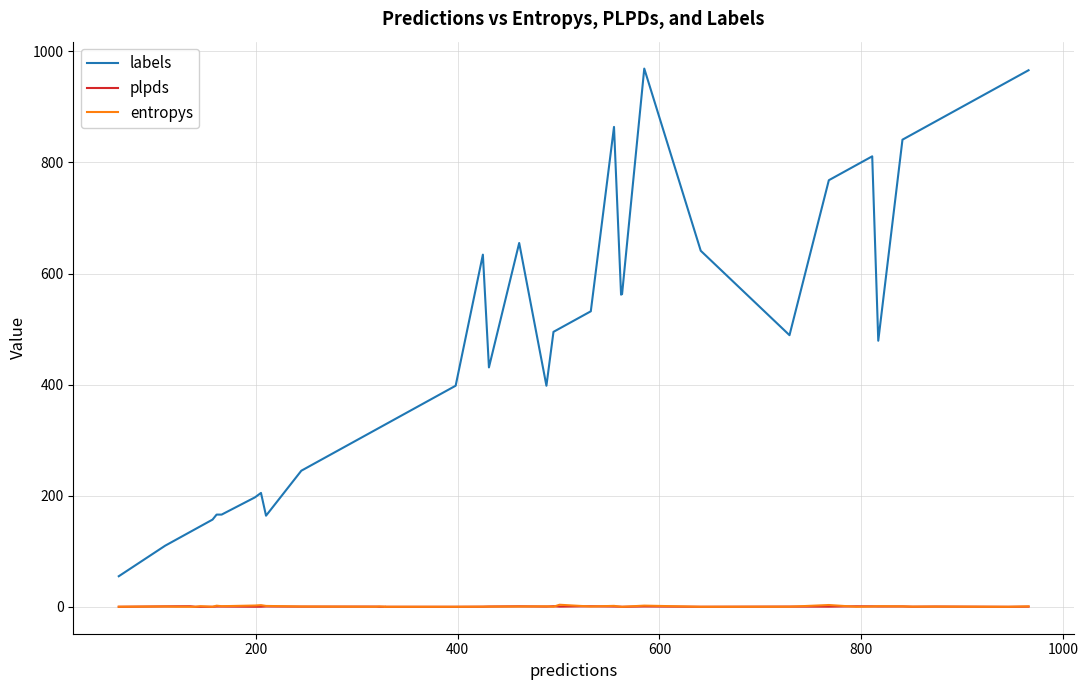

What is the value of the plpds point at the 21st from the left?

0.8